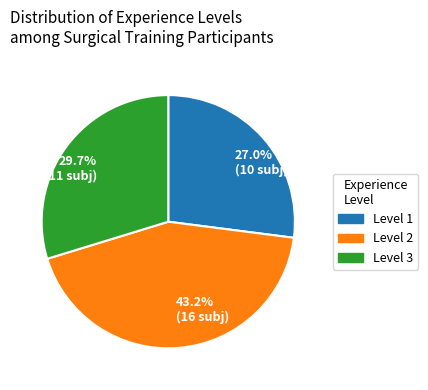

To the nearest percent, what is the difference between the largest and smallest slice percentages?

16%